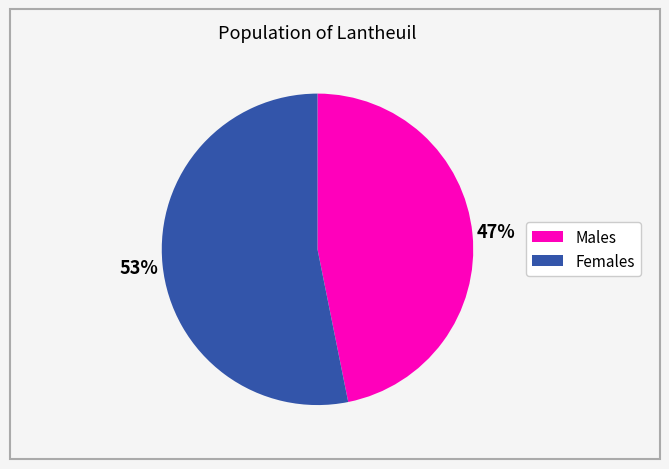

What percentage is the 53% slice, to the nearest percent?

53%